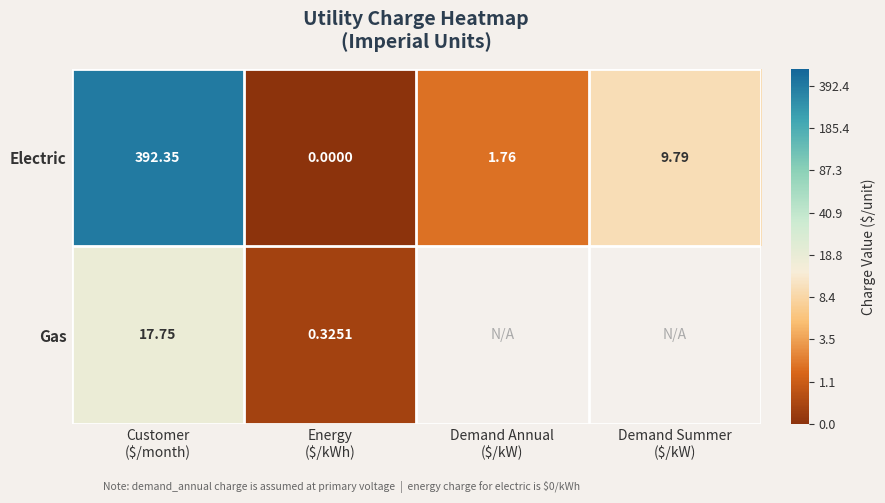

Which series has the largest range (max minus min)?

Electric